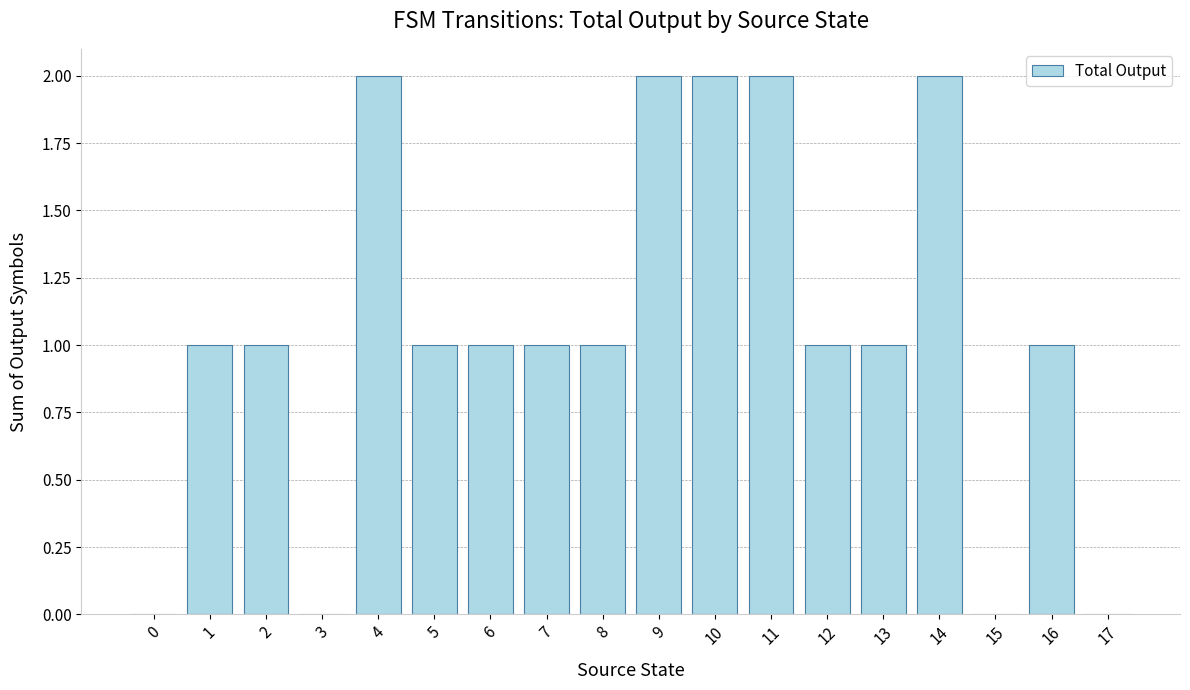

What is the sum of the values at 4 and 9?

4